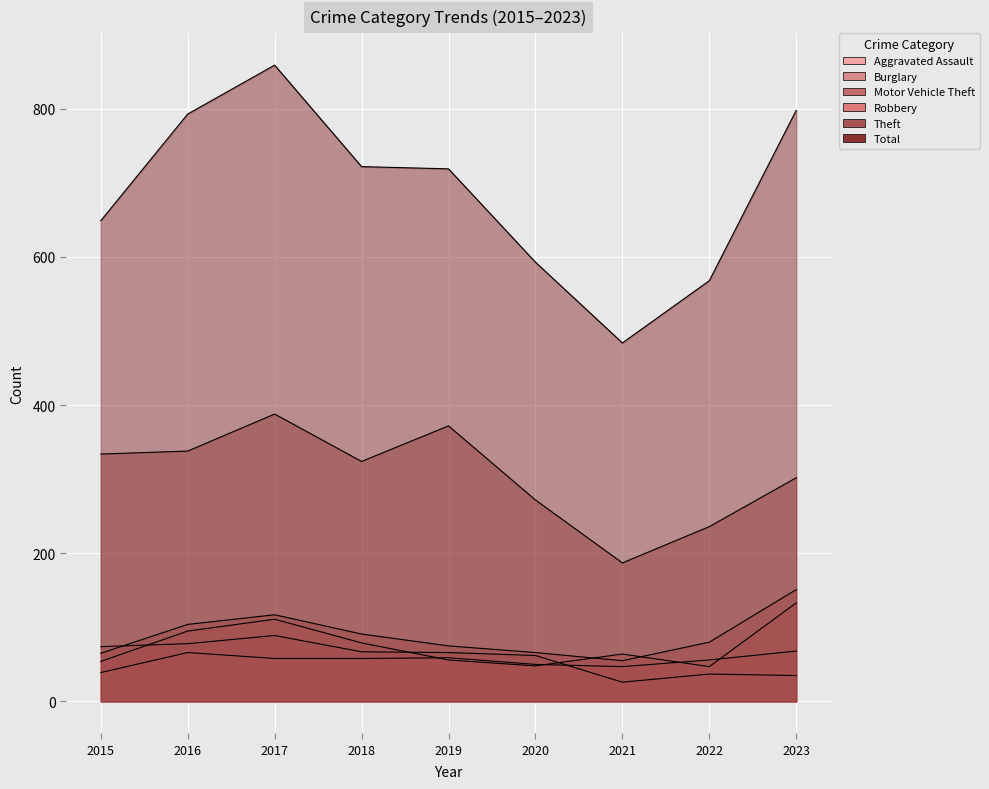

The Theft series shows 449 at 2018. True or false?

False